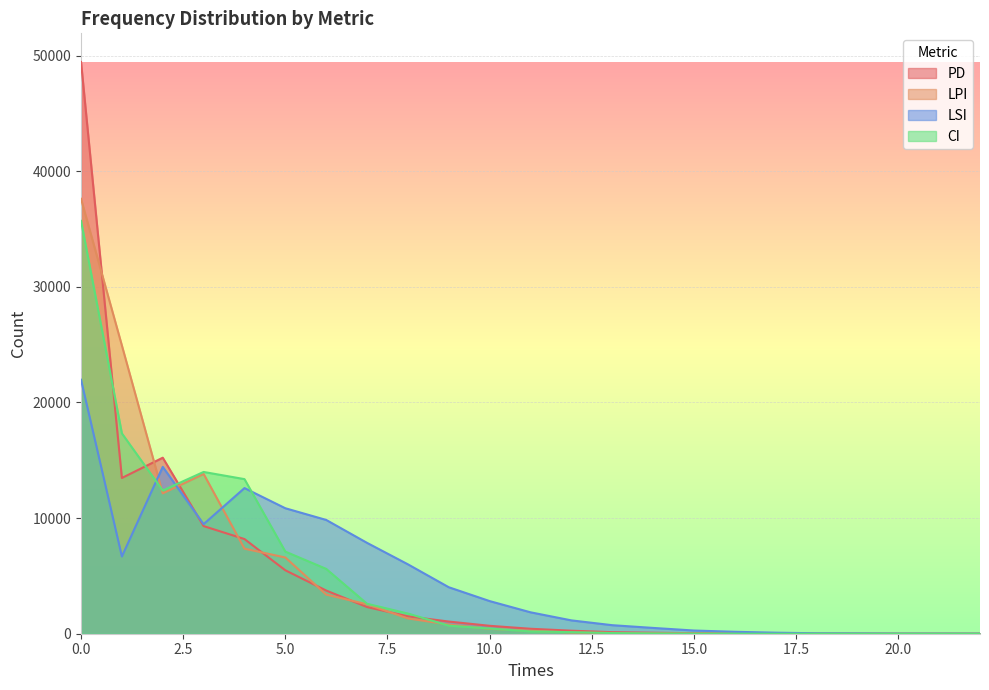

Reading left to right, list all the values displayed in this chart.

PD: 0=49450	1=13469	2=15222	3=9307	4=8187	5=5485	6=3734	7=2306	8=1507	9=1052	10=685	11=429	12=262	13=135	14=86	15=43	16=27	17=11	18=3	19=1	20=0	21=0	22=0
LPI: 0=37611	1=24923	2=12137	3=13818	4=7355	5=6592	6=3384	7=2543	8=1322	9=792	10=425	11=255	12=110	13=66	14=34	15=13	16=12	17=7	18=1	19=0	20=0	21=0	22=0
LSI: 0=21964	1=6680	2=14431	3=9478	4=12595	5=10851	6=9840	7=7856	8=6001	9=4019	10=2822	11=1852	12=1154	13=738	14=502	15=277	16=167	17=90	18=39	19=27	20=8	21=7	22=1
CI: 0=35702	1=17323	2=12387	3=13990	4=13370	5=7102	6=5608	7=2589	8=1746	9=698	10=449	11=198	12=135	13=57	14=26	15=12	16=5	17=0	18=3	19=0	20=0	21=0	22=0